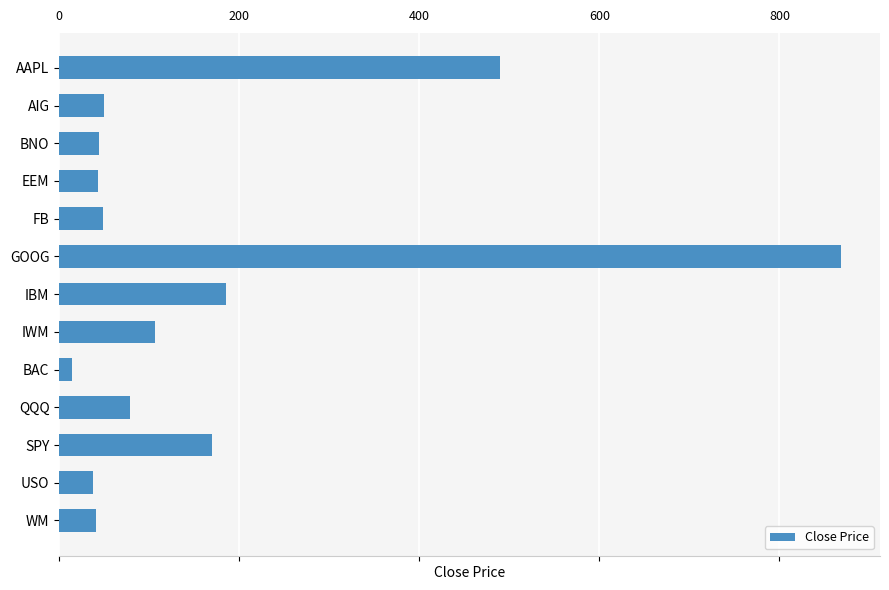

The value at QQQ is 78.6. True or false?

True